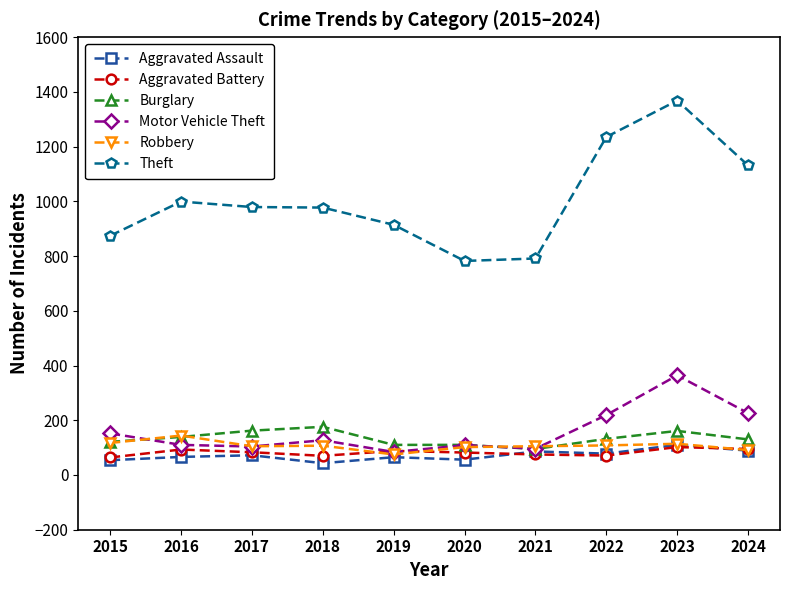

True or false: Aggravated Assault has a value of 72 at 2017.

True